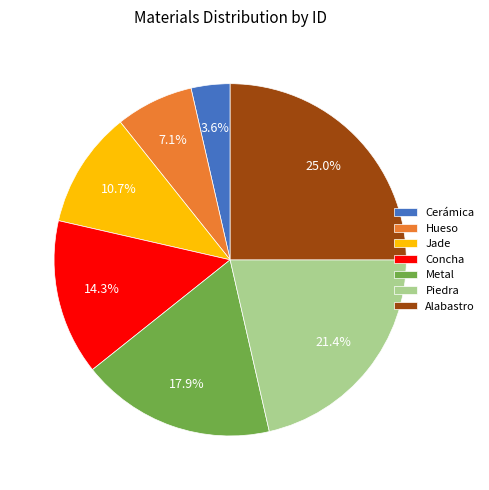

Rank the categories by value from highest to lowest.

Alabastro, Piedra, Metal, Concha, Jade, Hueso, Cerámica